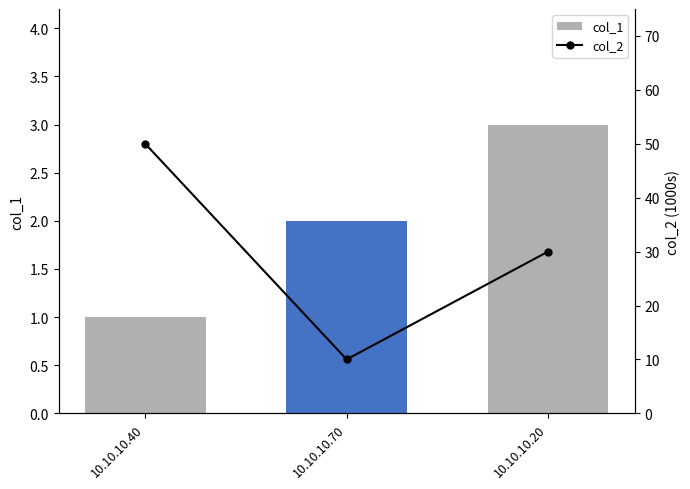

How many groups of bars are there?

3